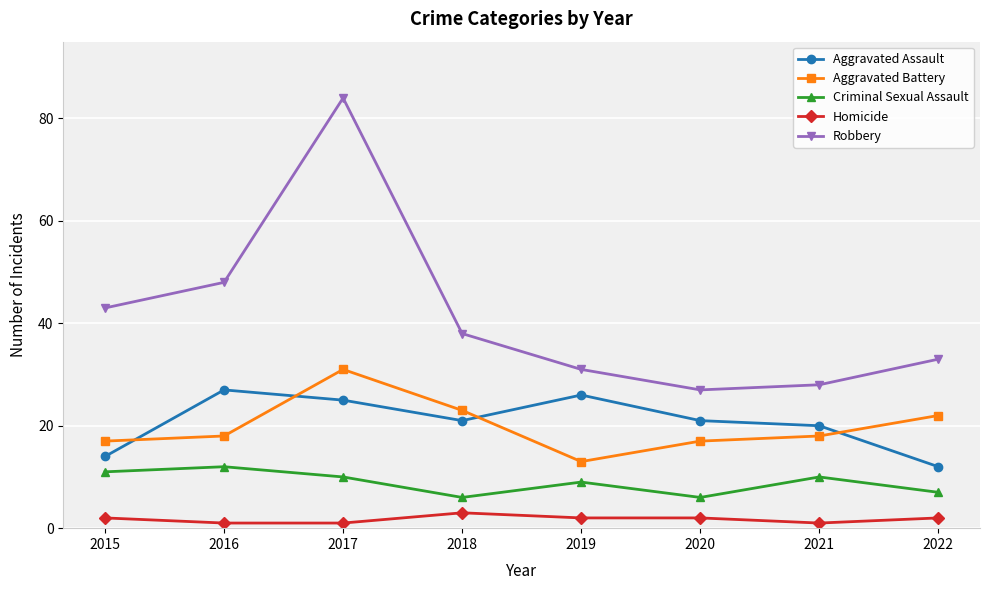

True or false: Aggravated Battery has more than 1 points higher than both neighbors.

False